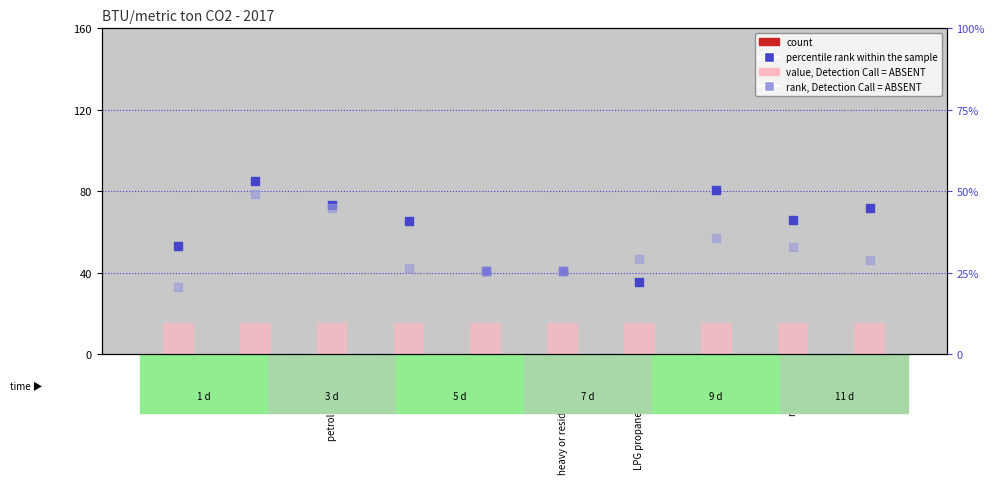

Is the value of percentile rank within the sample at biomass greater than the value of rank, Detection Call = ABSENT at biomass?

Yes